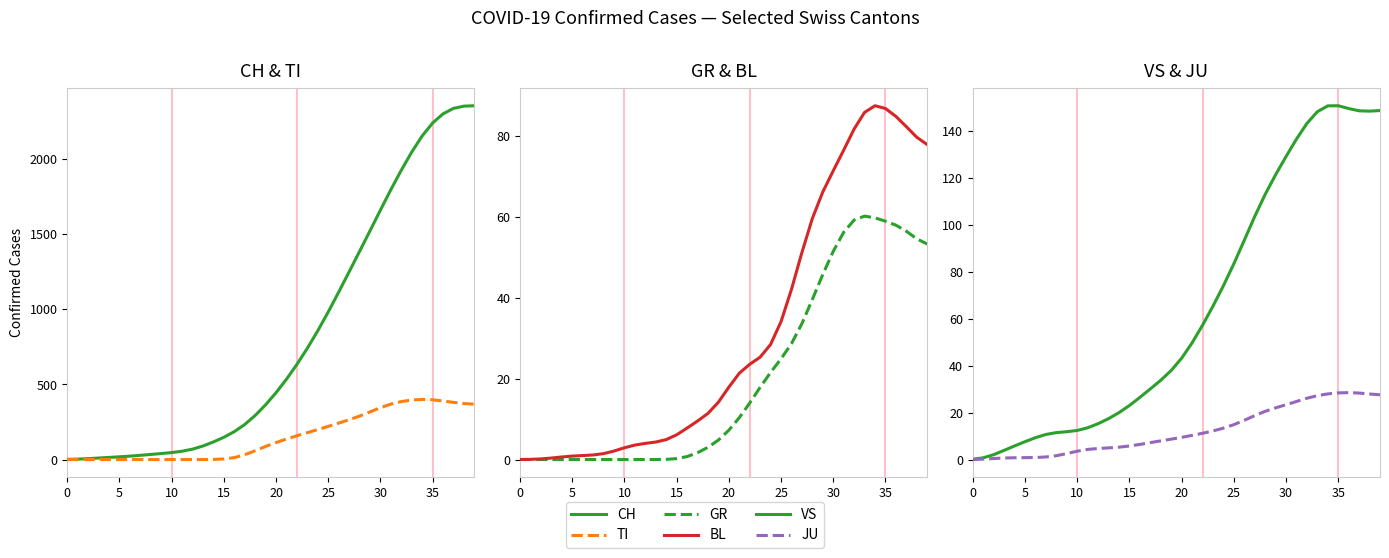

What is the label of the 14th point from the right?

26